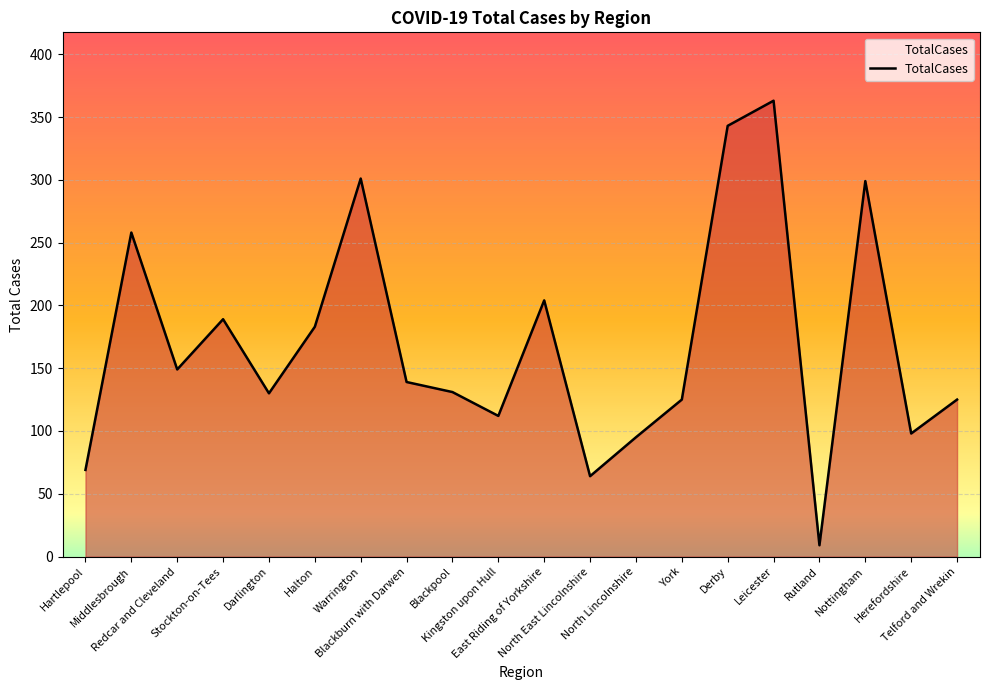

Is it true that the value at Halton is 183?

True